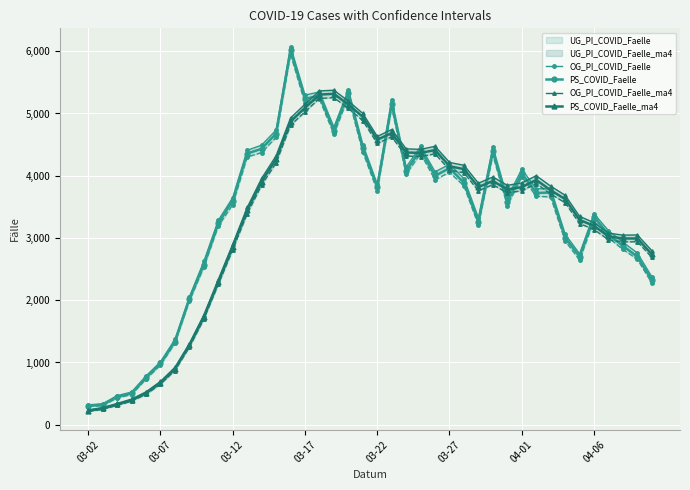

Reading left to right, extract all data points from this chart.

OG_PI_COVID_Faelle: 319	337	467	525	783	1010	1370	2052	2623	3283	3648	4408	4492	4734	6075	5296	5346	4780	5380	4501	3866	5222	4138	4471	4063	4184	3953	3322	4462	3647	4105	3790	3792	3061	2745	3389	3117	2935	2757	2376
PS_COVID_Faelle: 304	321	448	503	757	984	1336	2021	2573	3237	3601	4356	4433	4678	6016	5235	5288	4725	5329	4442	3818	5157	4076	4418	3998	4122	3888	3261	4394	3574	4040	3724	3730	3006	2700	3342	3054	2872	2700	2326
OG_PI_COVID_Faelle_ma4: 238	276	342	412	528	696	922	1304	1764	2332	2901	3490	3958	4320	4927	5149	5363	5374	5200	5001	4631	4742	4432	4424	4473	4214	4168	3880	3980	3846	3884	4001	3833	3687	3347	3247	3078	3046	3049	2796
PS_COVID_Faelle_ma4: 225	261	326	394	507	673	895	1274	1728	2292	2858	3442	3907	4267	4871	5090	5304	5316	5144	4946	4578	4686	4373	4367	4412	4153	4106	3817	3916	3779	3817	3933	3767	3625	3290	3195	3025	2992	2992	2738